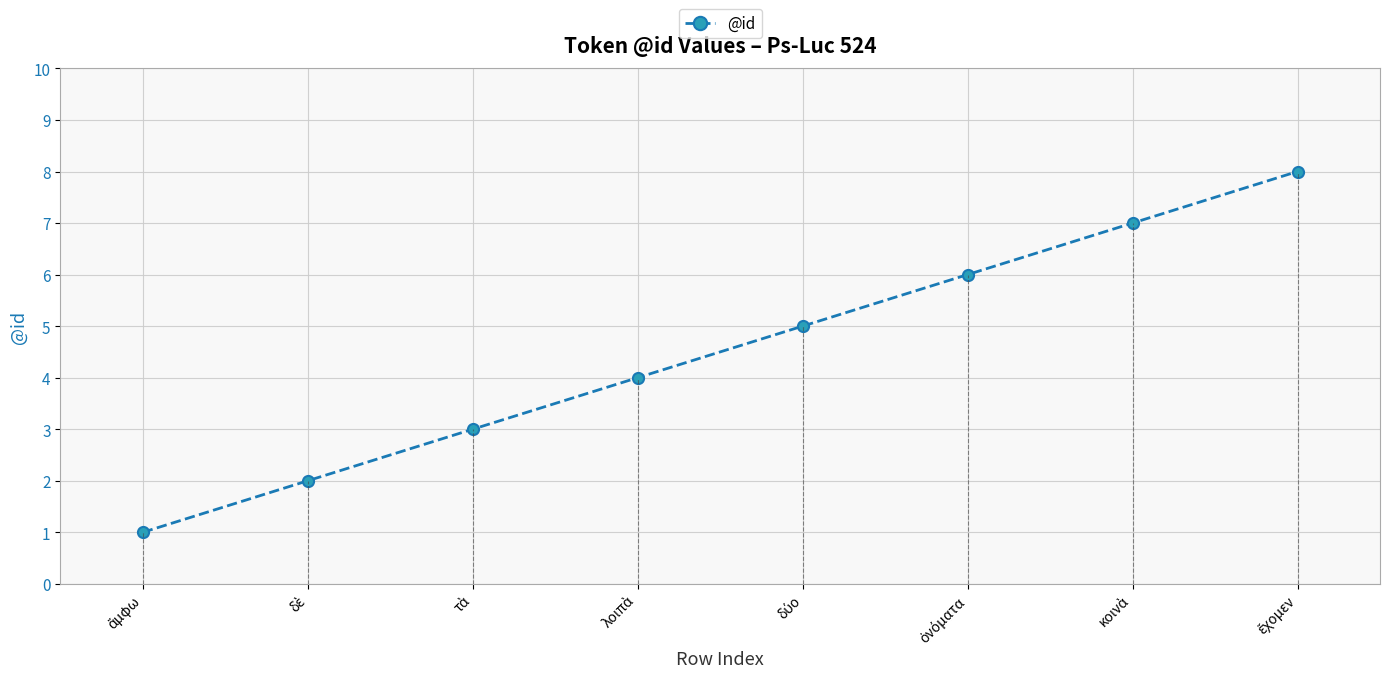

What is the sum of the values at κοινὰ and ἔχομεν?

15